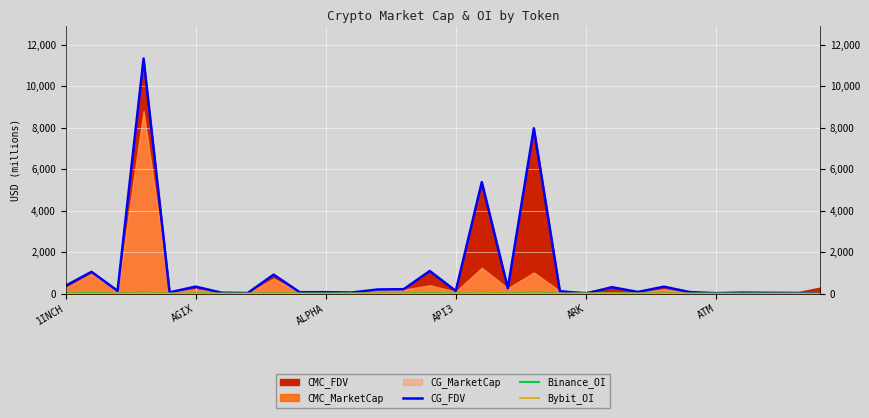

The value of Binance_OI at 11 is 13.7. True or false?

False